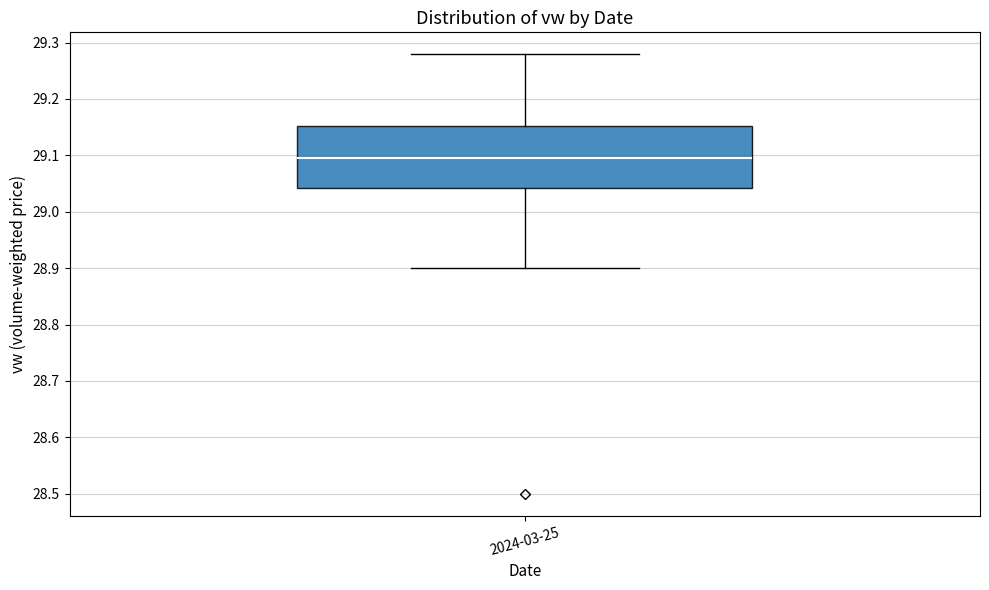

Where does the median line of the box for 2024-03-25 sit on the y-axis? The values are not printed on the chart, so give them approximately, as read against the axis.

29.10